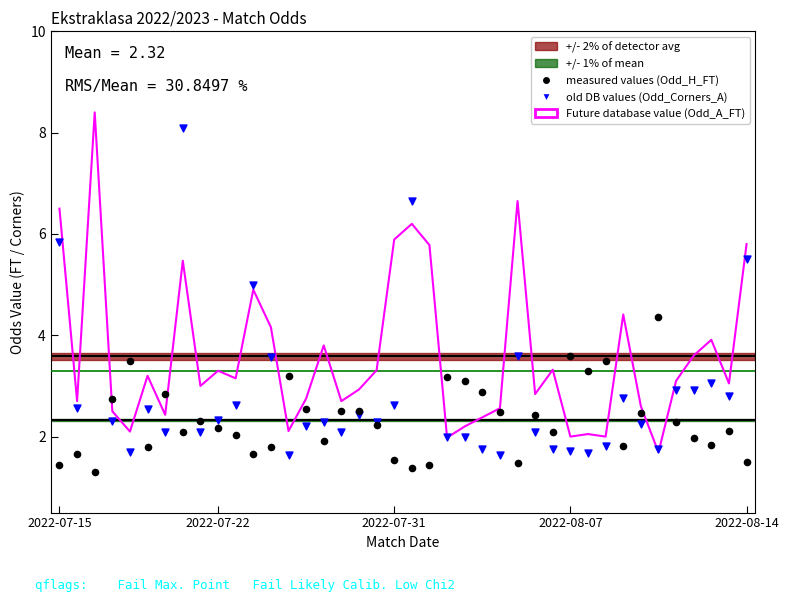

What are all the series names shown in the legend?

Odd_A_FT, Odd_H_FT, Odd_Corners_A